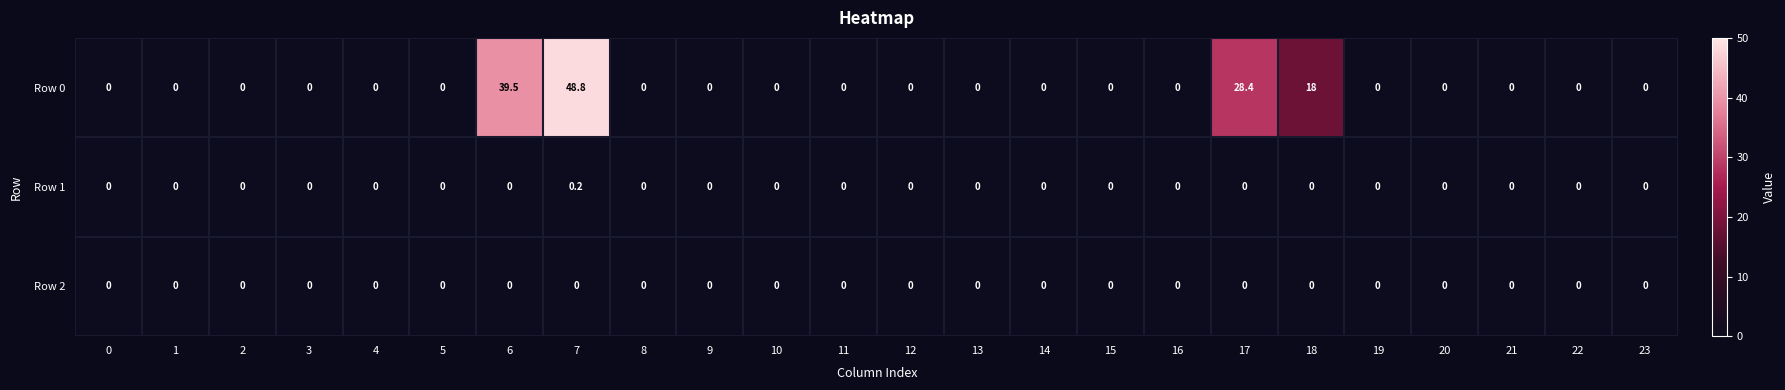

What is the average value of the Row 0 series?

5.6